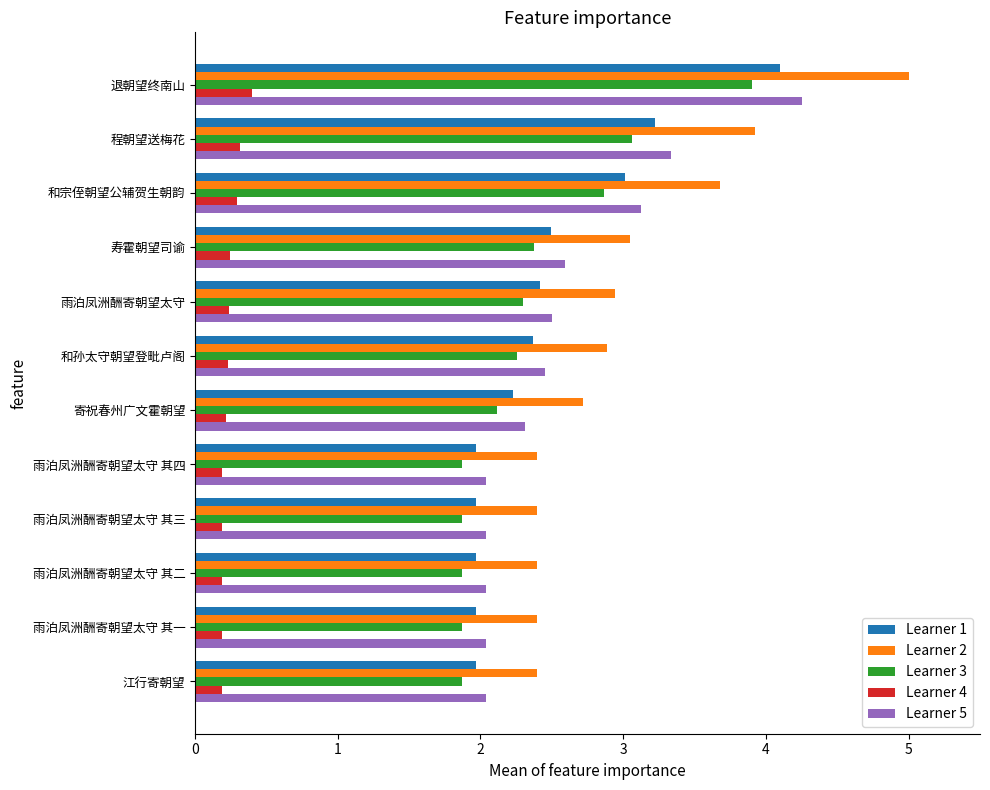

What is the average value of the Learner 2 series?

3.0